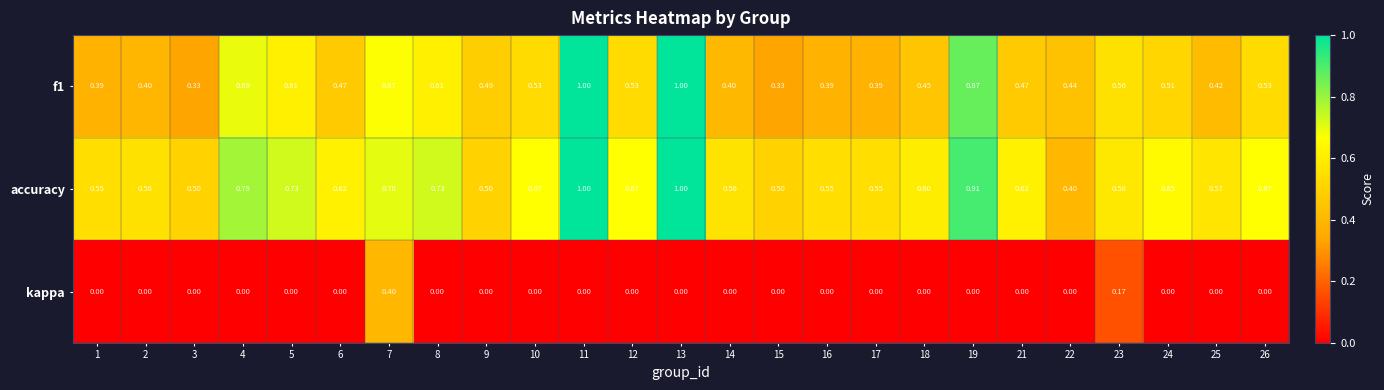

Is the value of kappa at 21 greater than the value of f1 at 25?

No